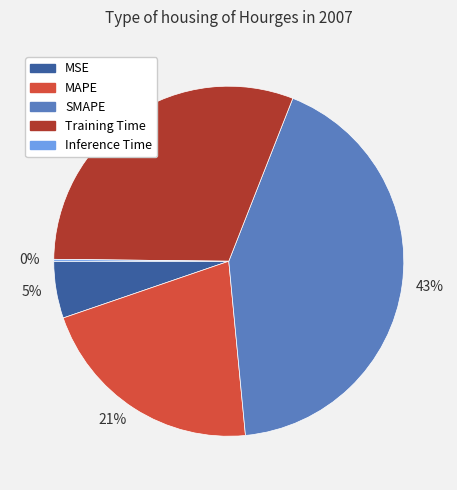

Which has a higher value, MAPE or SMAPE?

SMAPE